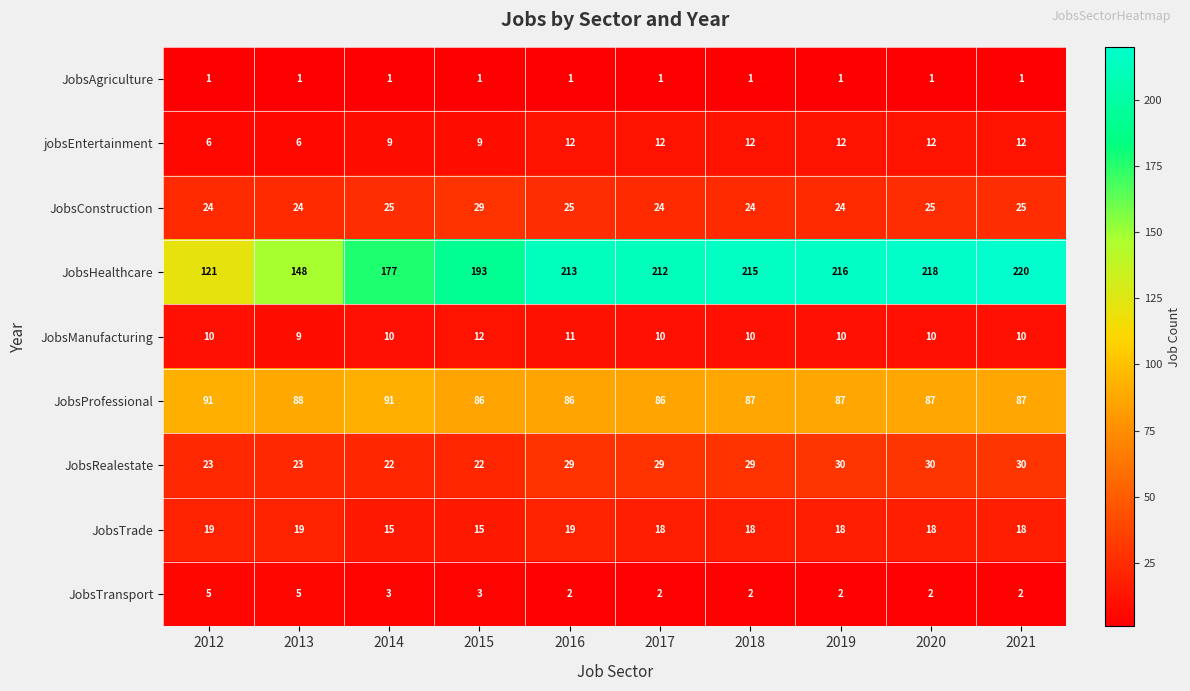

At how many categories does at least one series exceed 134?

9